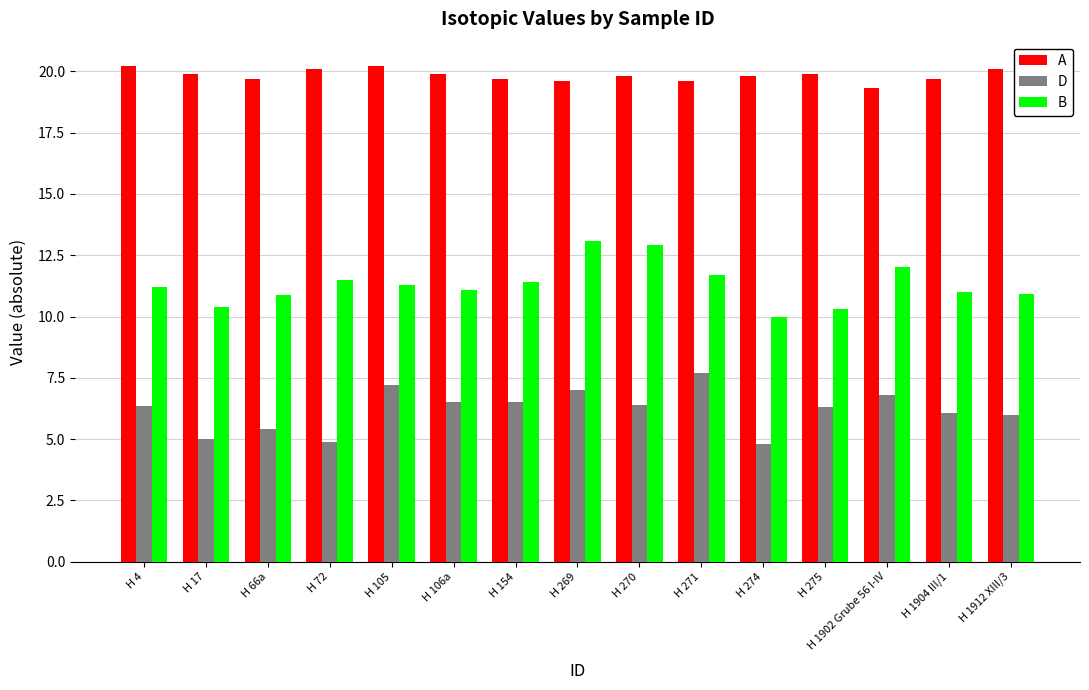

Which series has the largest total across all categories?

A